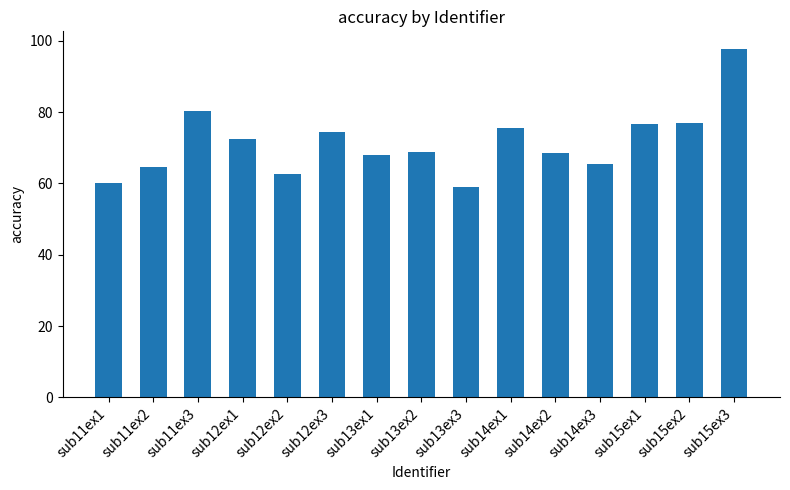

Which category has the lowest value across all series?

sub13ex3